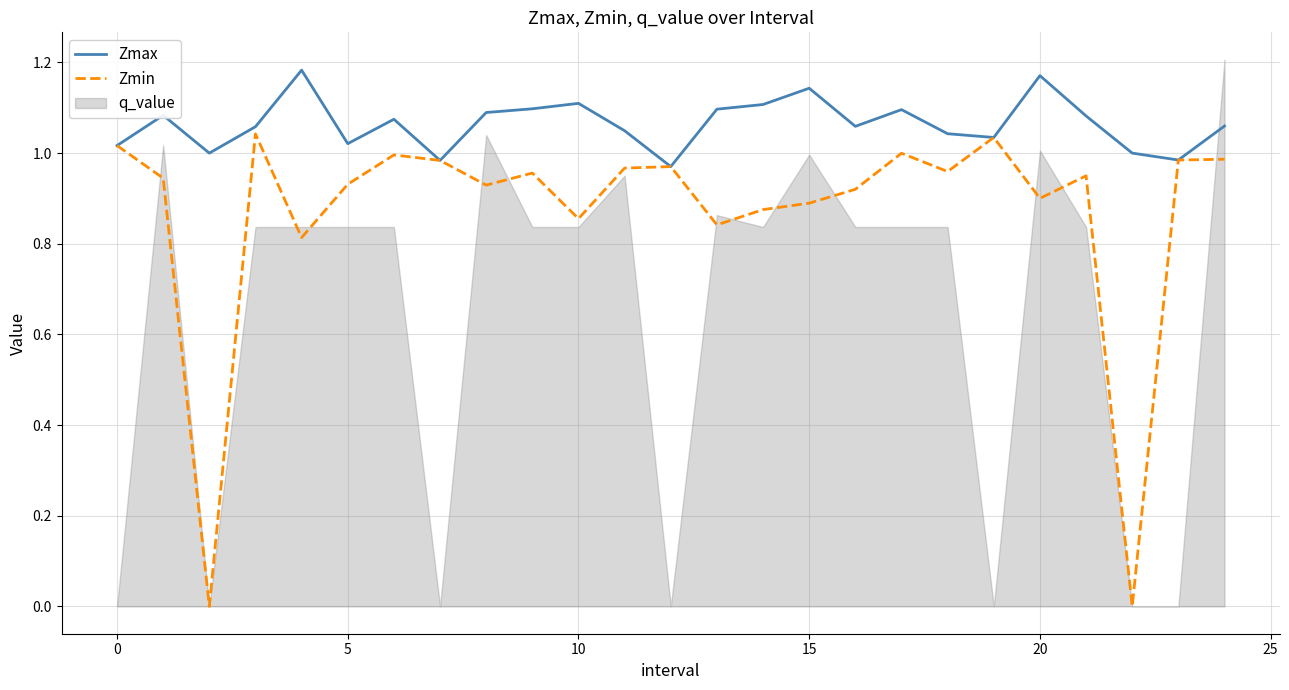

The value of Zmax at 13 is 1.1. True or false?

True